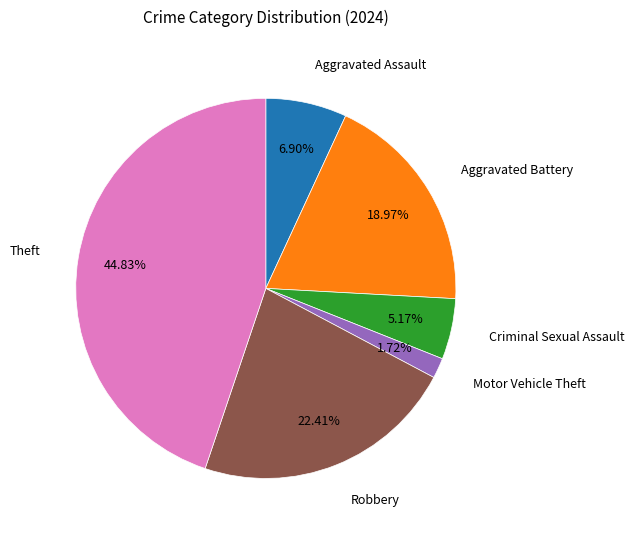

Is there a majority slice in this chart?

No